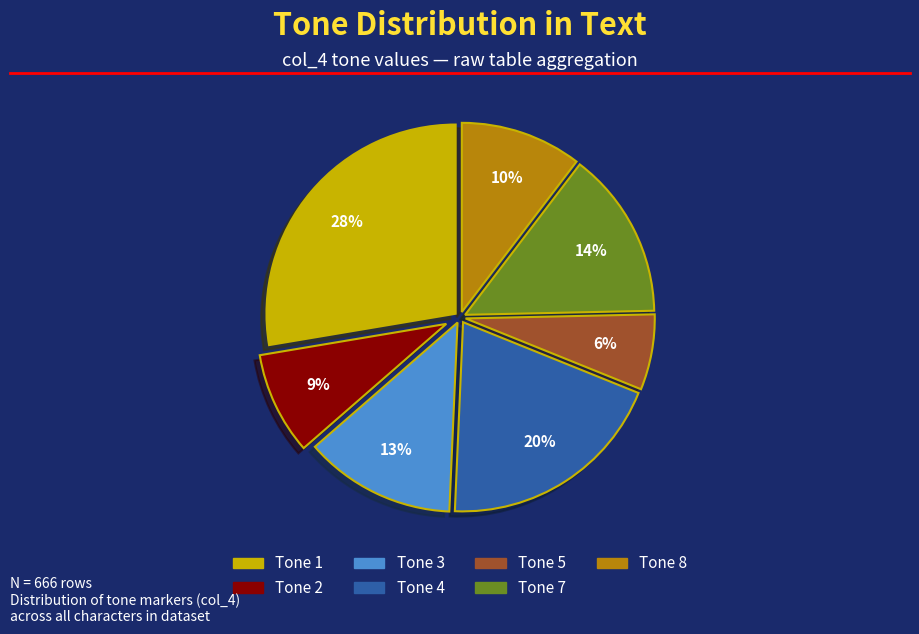

How many segments does this pie chart have?

7